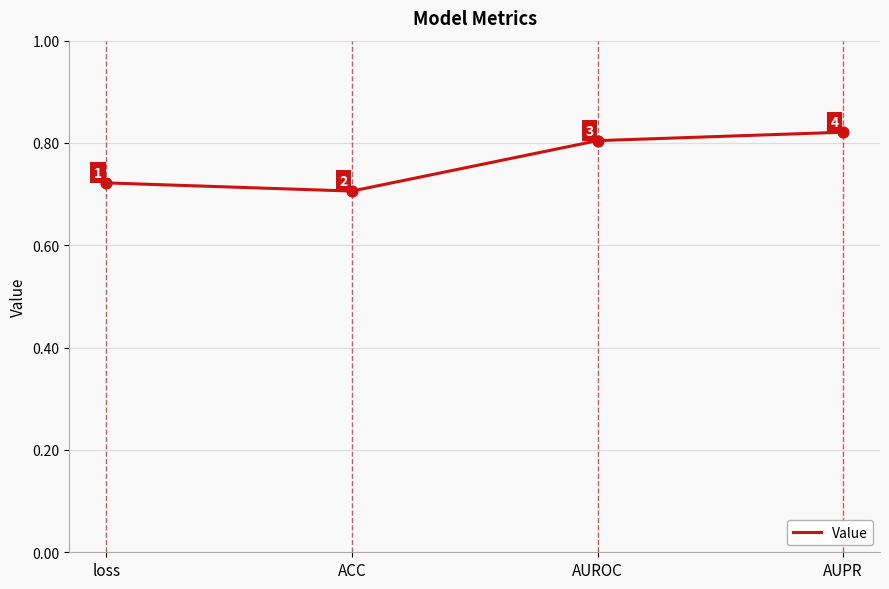

What position from the right is AUPR?

1